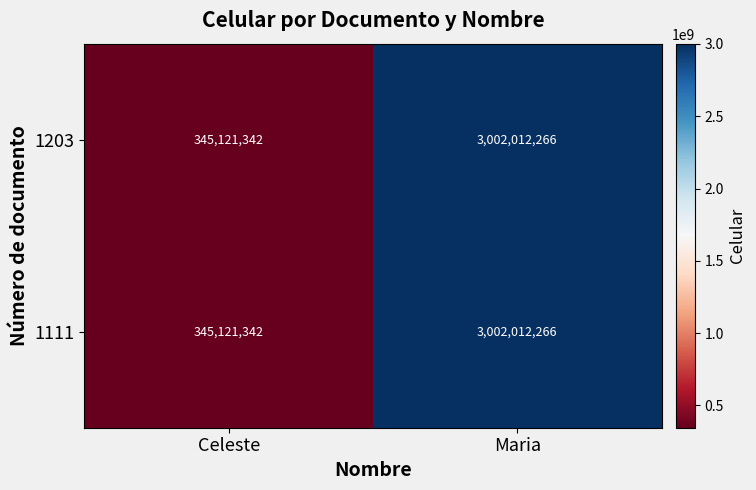

The 1203 series shows 1756168528 at Maria. True or false?

False